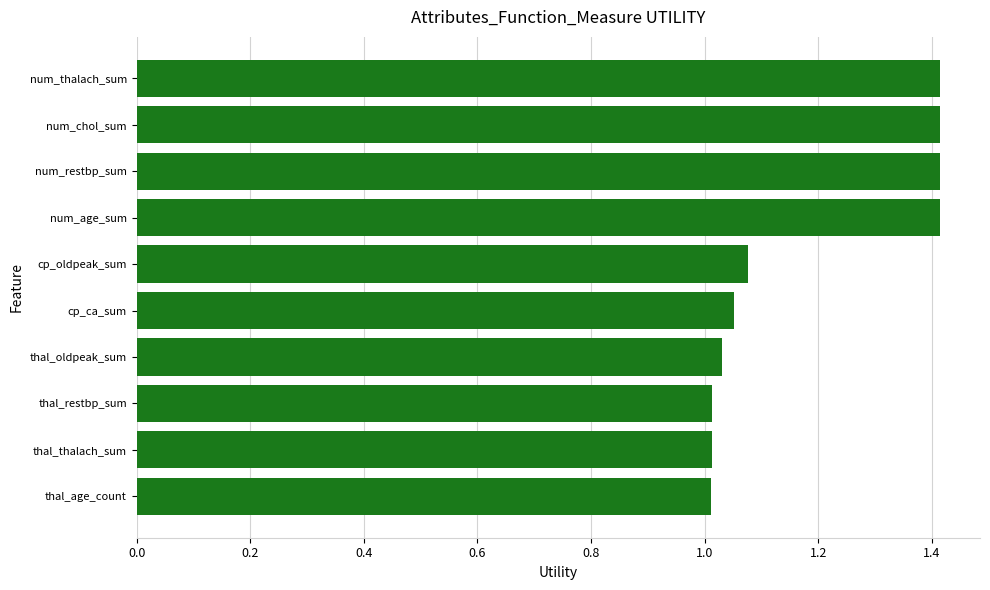

What is the greatest value displayed?

1.4